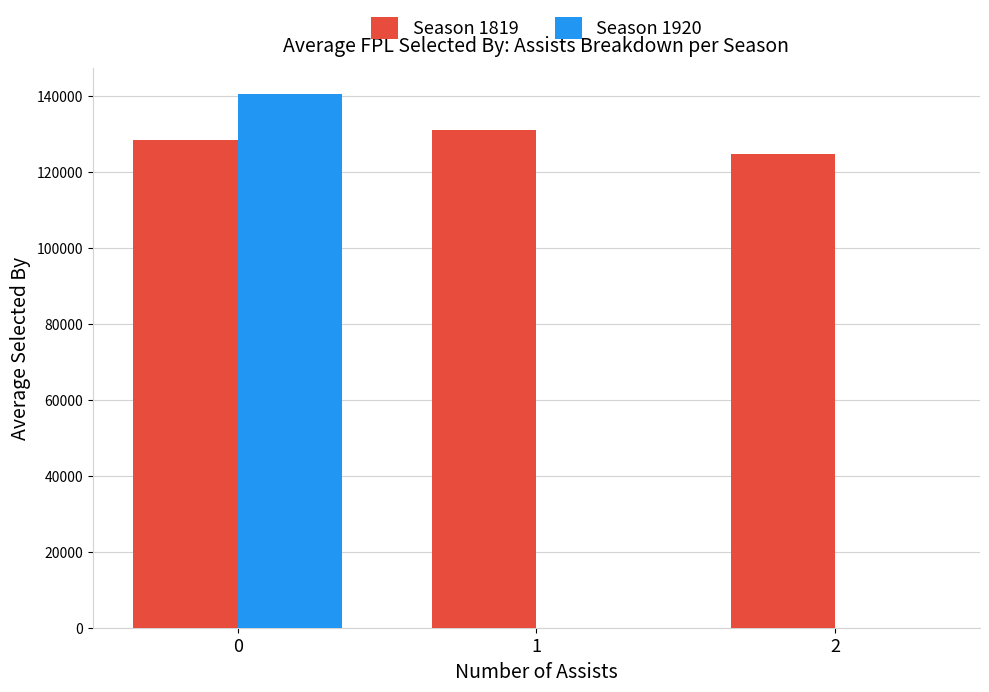

What is the sum of the Season 1920 values at 2 and 0?

140419